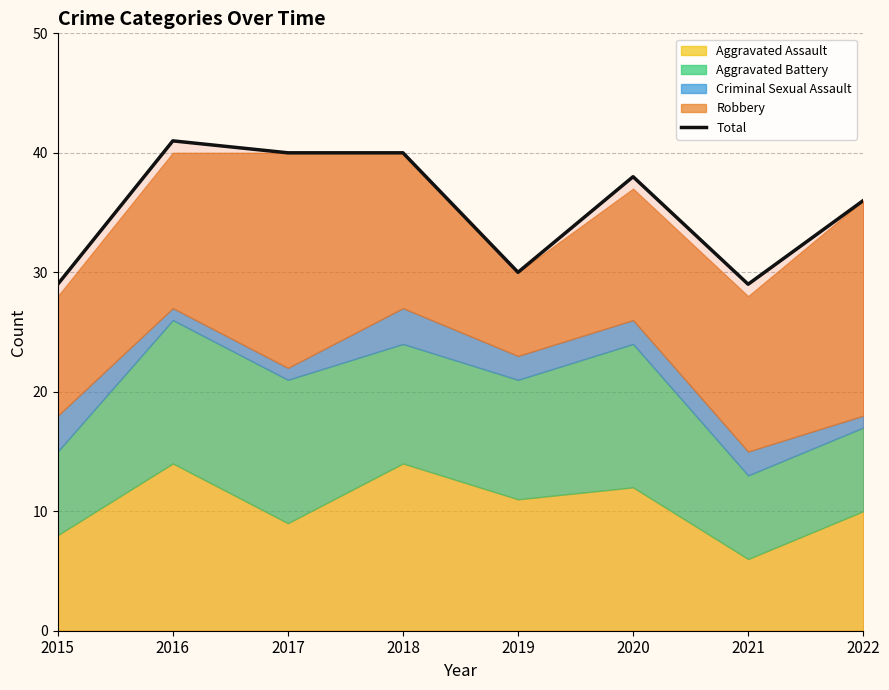

What is the ratio of the value at 2022 to the value at 2020?

0.9